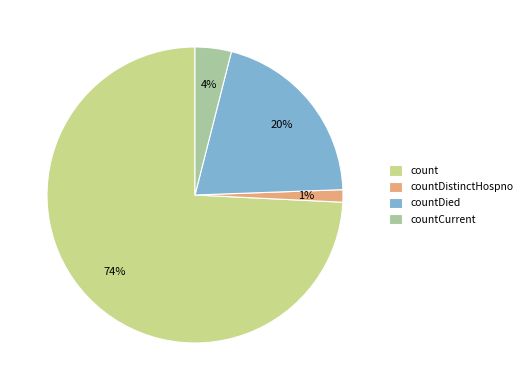

How many segments does this pie chart have?

4